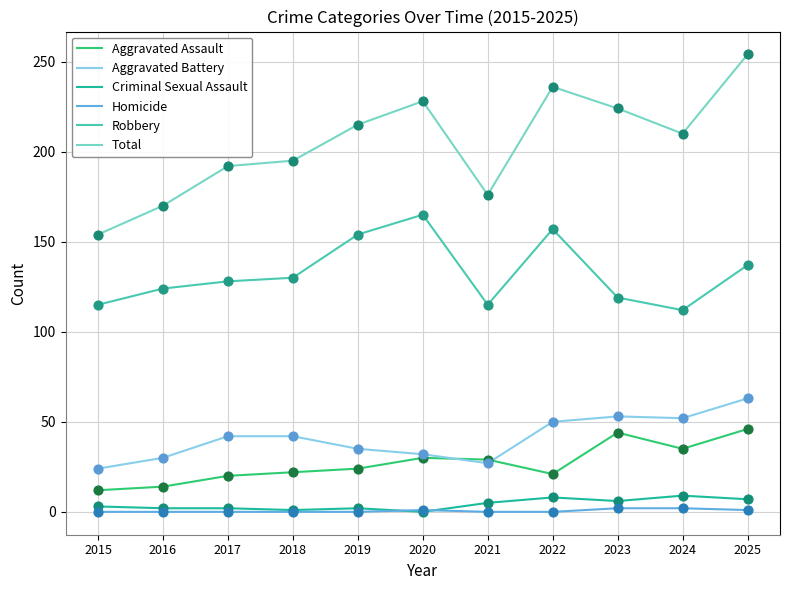

Which series changed the most between 2022 and 2024?

Robbery